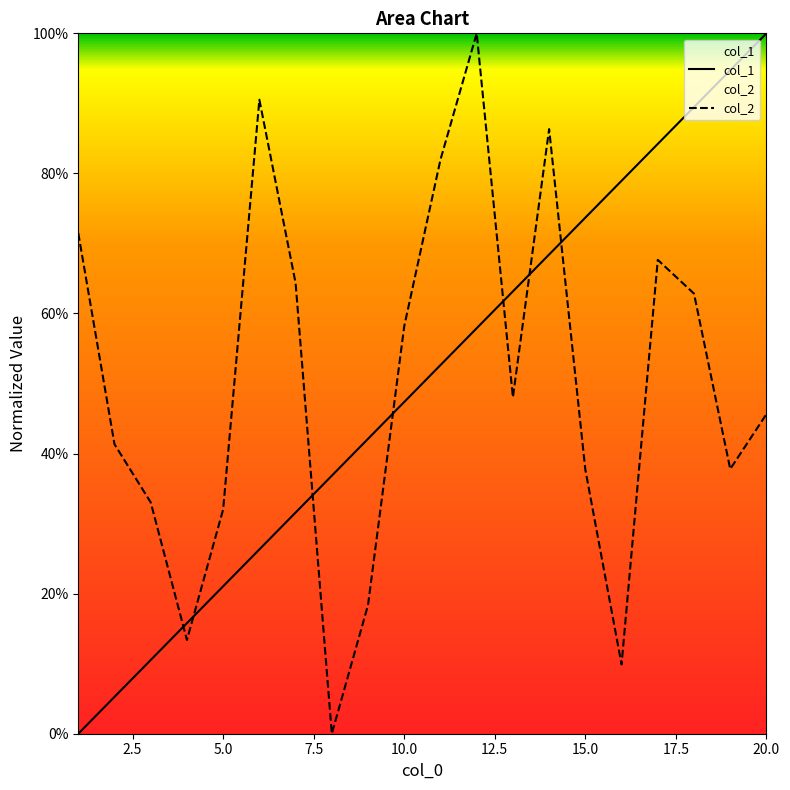

Is the value of col_2 at 18 greater than the value of col_1 at 15?

No